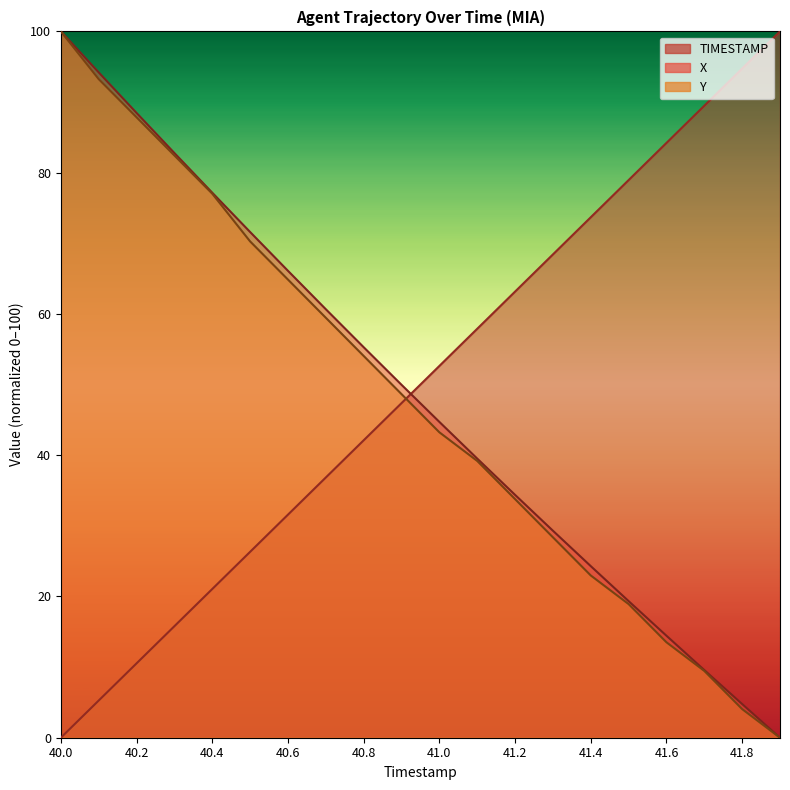

Reading left to right, extract all data points from this chart.

TIMESTAMP: 40.0=0.0	40.1=5.3	40.2=10.5	40.3=15.8	40.4=21.1	40.5=26.3	40.6=31.6	40.7=36.8	40.8=42.1	40.9=47.4	41.0=52.6	41.1=57.9	41.2=63.2	41.3=68.4	41.4=73.7	41.5=78.9	41.6=84.2	41.7=89.5	41.8=94.7	41.9=100.0
X: 40.0=100.0	40.1=94.2	40.2=88.5	40.3=82.8	40.4=77.2	40.5=71.6	40.6=66.1	40.7=60.7	40.8=55.3	40.9=50.0	41.0=44.7	41.1=39.5	41.2=34.4	41.3=29.3	41.4=24.3	41.5=19.3	41.6=14.4	41.7=9.6	41.8=4.8	41.9=0.0
Y: 40.0=100.0	40.1=93.2	40.2=87.8	40.3=82.4	40.4=77.0	40.5=70.3	40.6=64.9	40.7=59.5	40.8=54.1	40.9=48.6	41.0=43.2	41.1=39.2	41.2=33.8	41.3=28.4	41.4=23.0	41.5=18.9	41.6=13.5	41.7=9.5	41.8=4.1	41.9=0.0